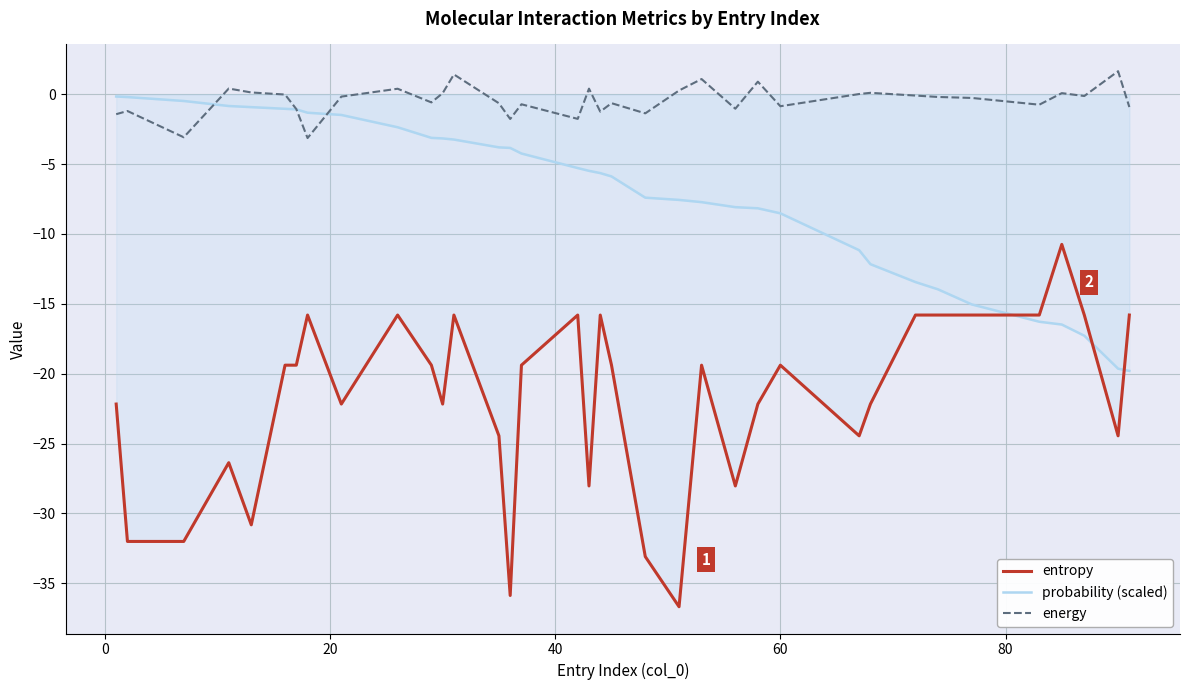

Rank the series by their maximum value, from lowest to highest.

entropy, probability (scaled), energy